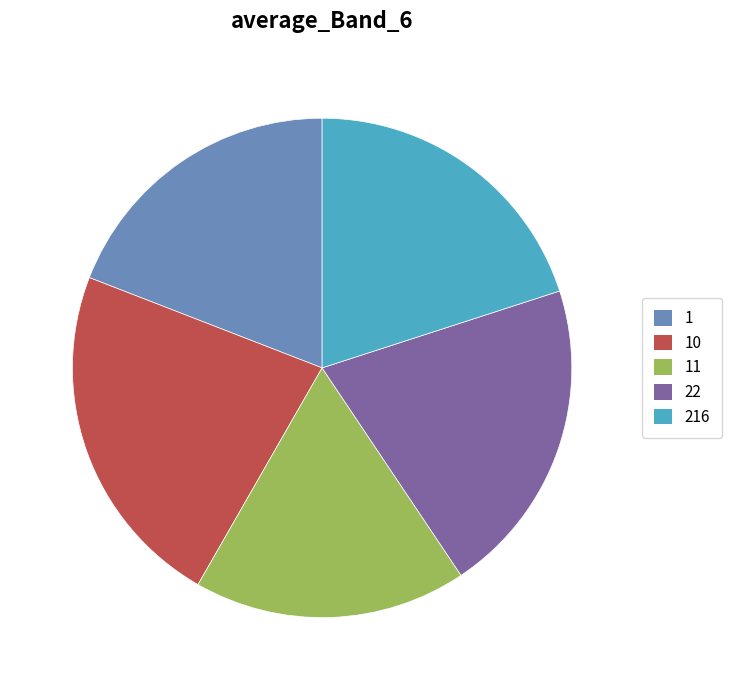

Which slice is the smallest?

11